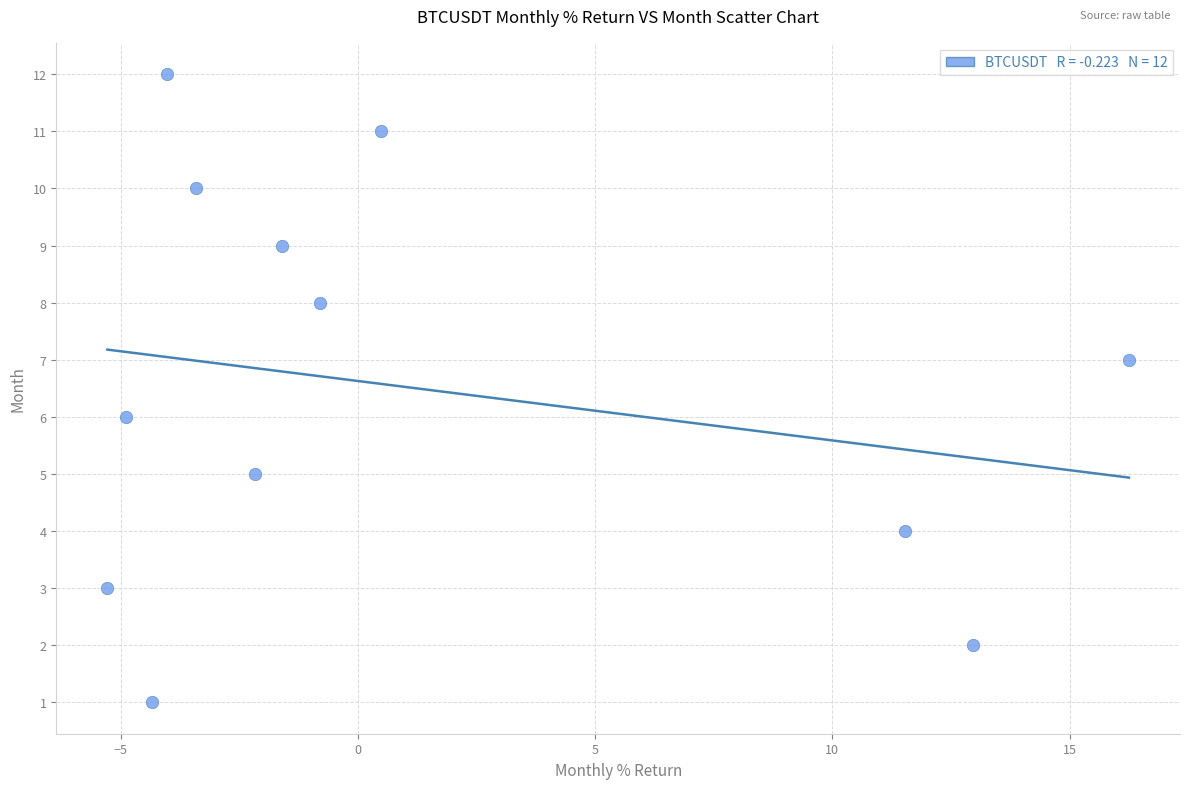

What is the range of Y values (max minus min)?

11